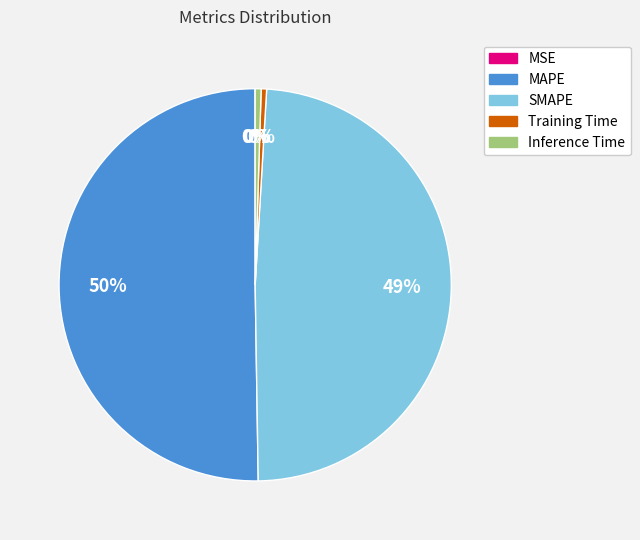

To the nearest percent, what portion does SMAPE represent?

49%